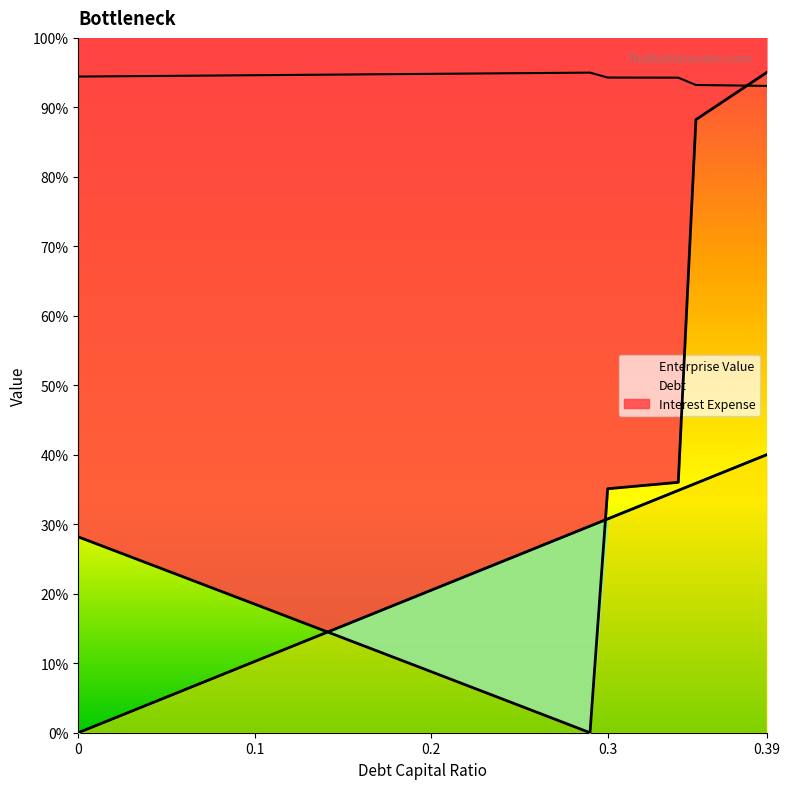

How many series are shown in this chart?

3